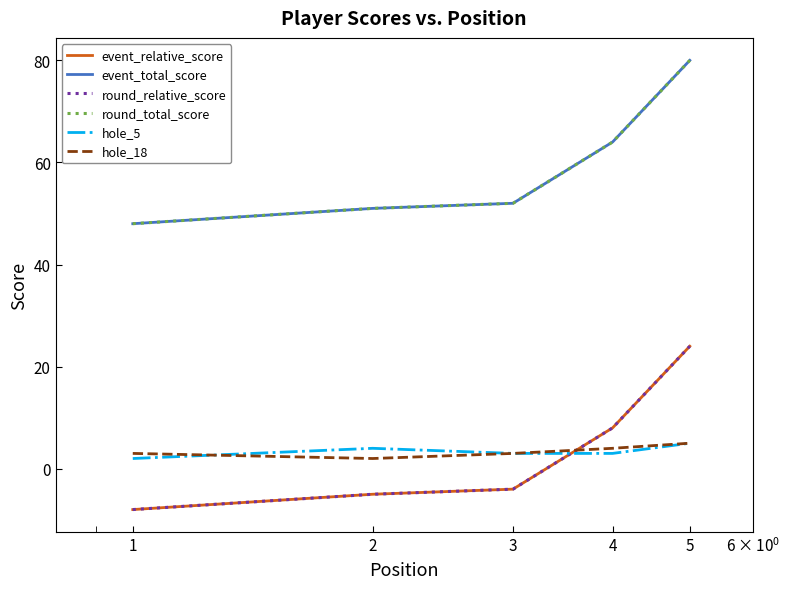

Reading right to left, extract all data points from this chart.

event_relative_score: 5=24	4=8	3=-4	2=-5	1=-8
event_total_score: 5=80	4=64	3=52	2=51	1=48
round_relative_score: 5=24	4=8	3=-4	2=-5	1=-8
round_total_score: 5=80	4=64	3=52	2=51	1=48
hole_5: 5=5	4=3	3=3	2=4	1=2
hole_18: 5=5	4=4	3=3	2=2	1=3